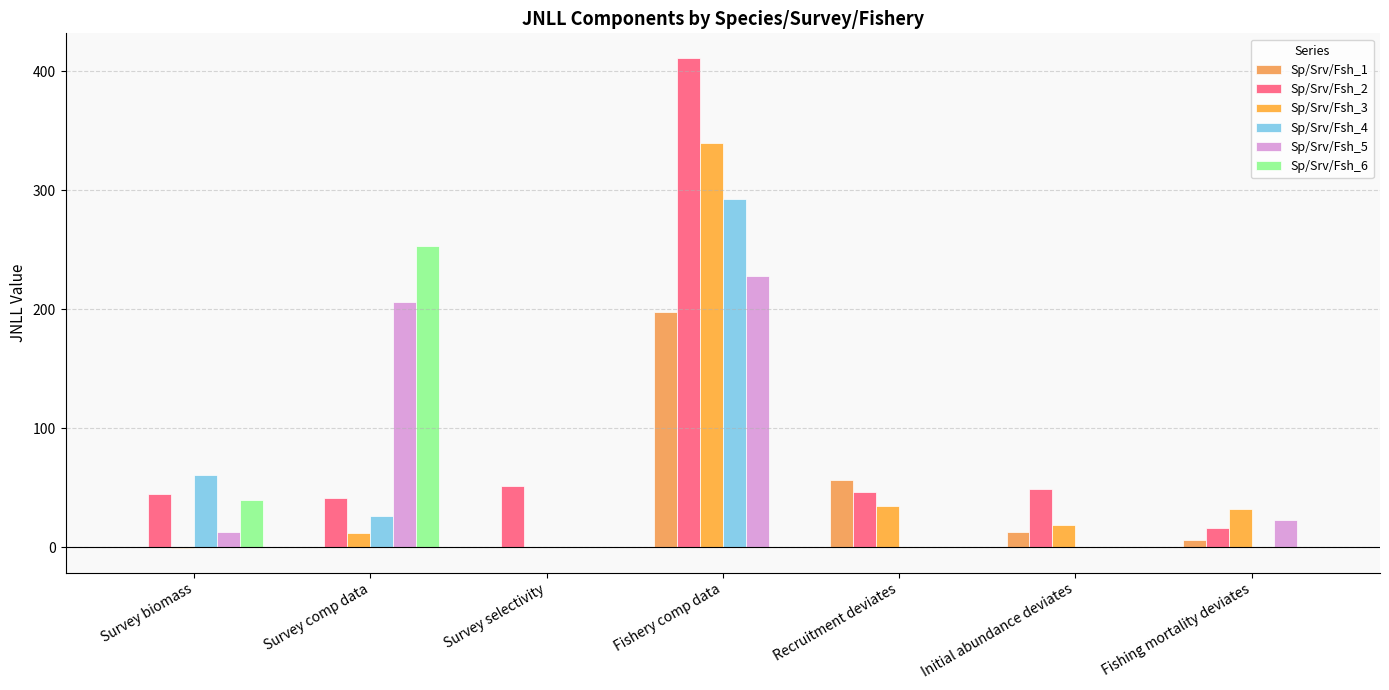

The value of Sp/Srv/Fsh_1 at Survey biomass is 111.7. True or false?

False